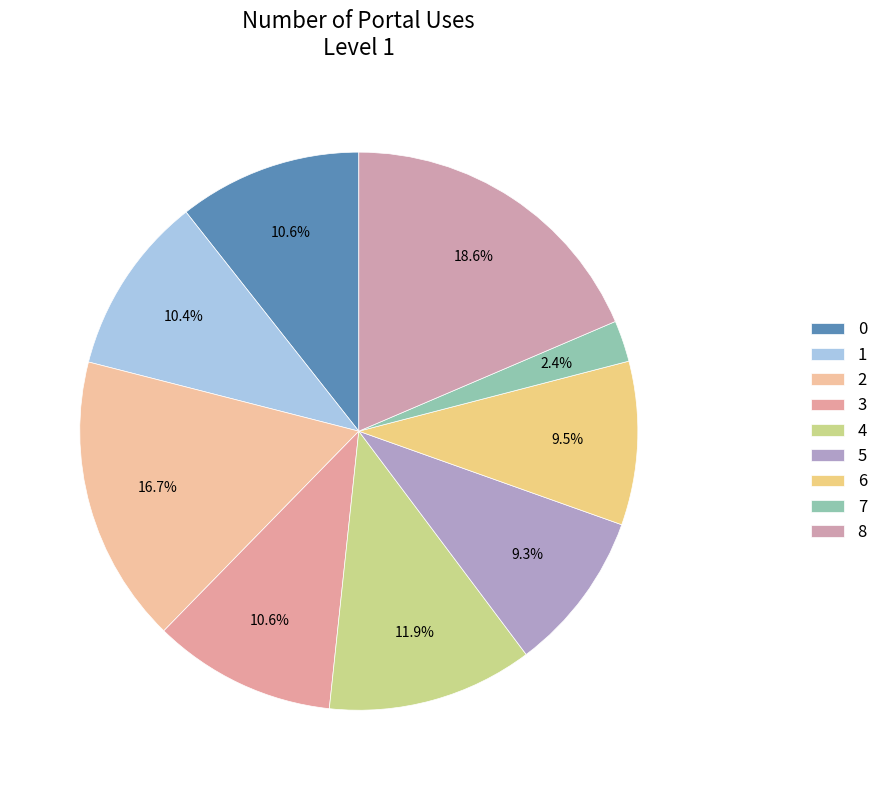

How many segments does this pie chart have?

9